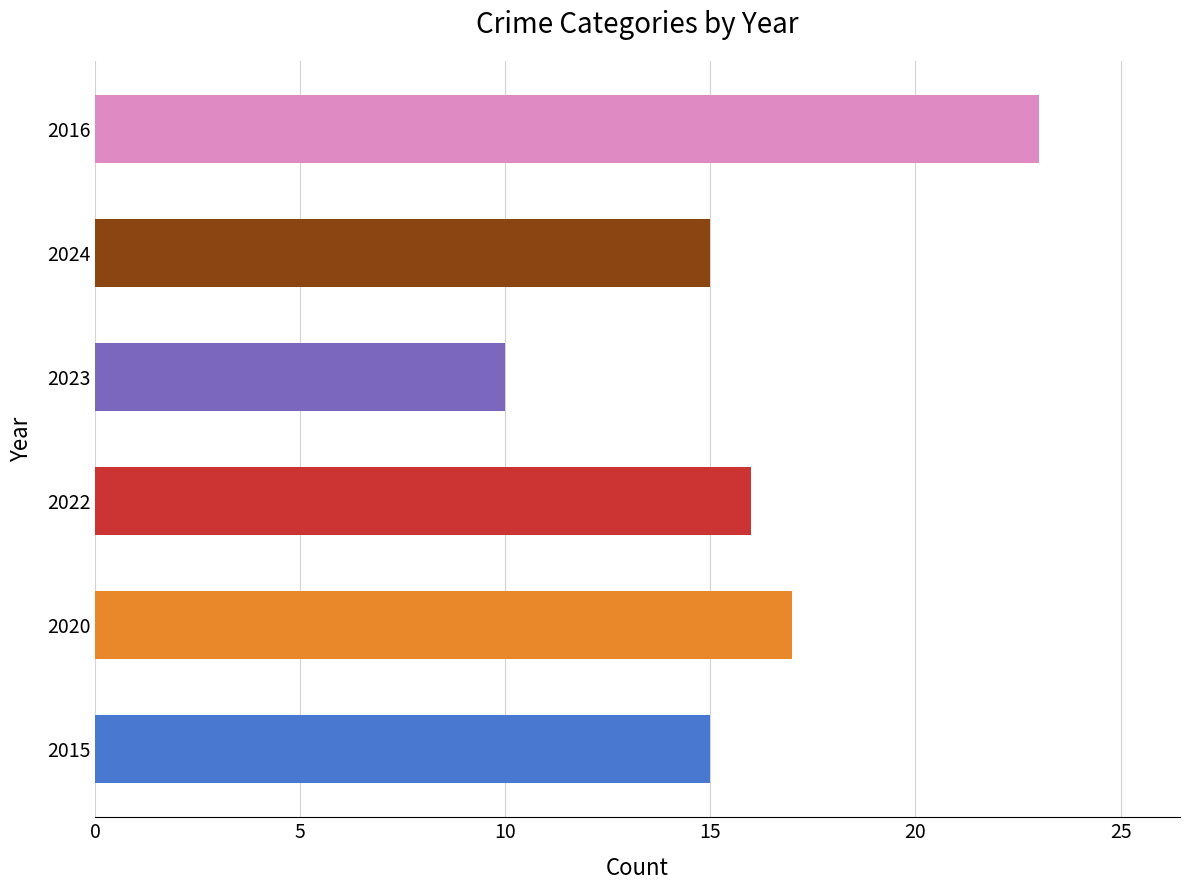

What is the difference between the second highest and second lowest values?

2